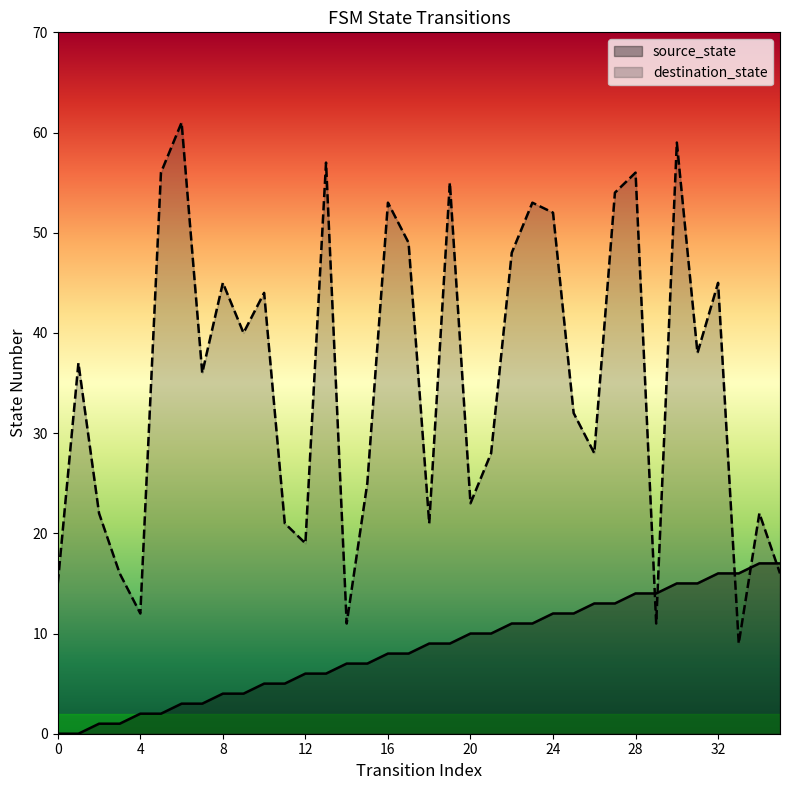

True or false: destination_state has more than 0 points higher than both neighbors.

True